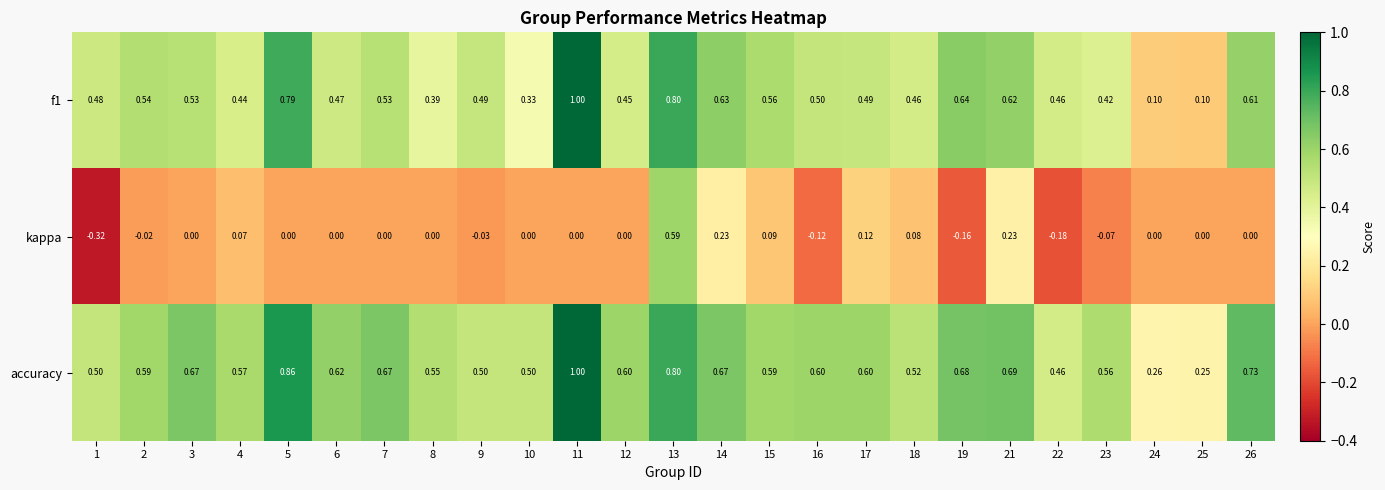

Which series has the largest total across all categories?

accuracy